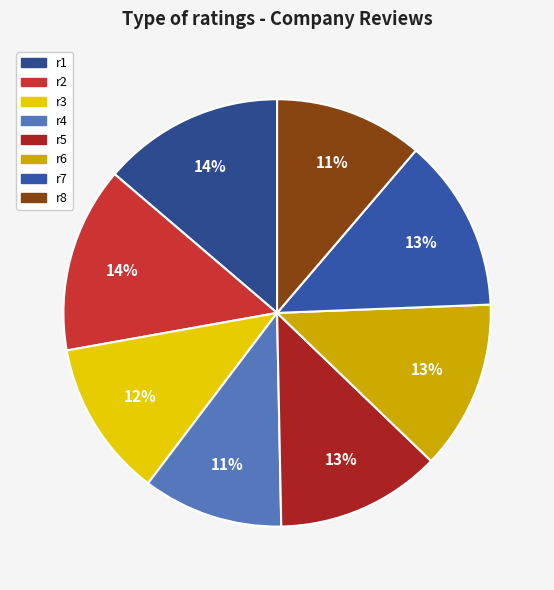

Does any single category account for the majority?

No